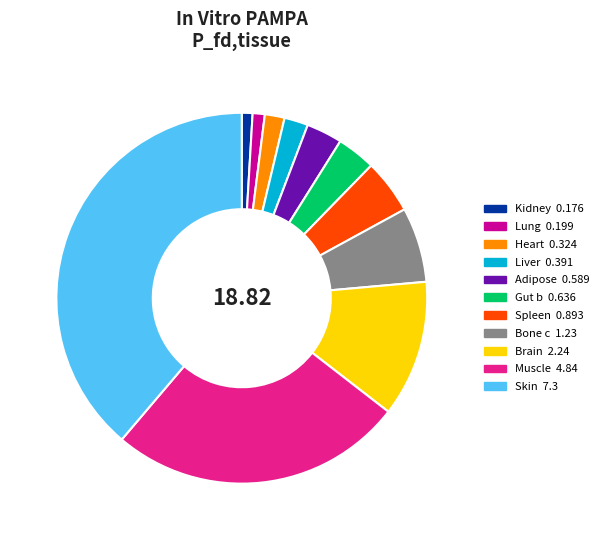

Which has a higher value, Muscle or Heart?

Muscle